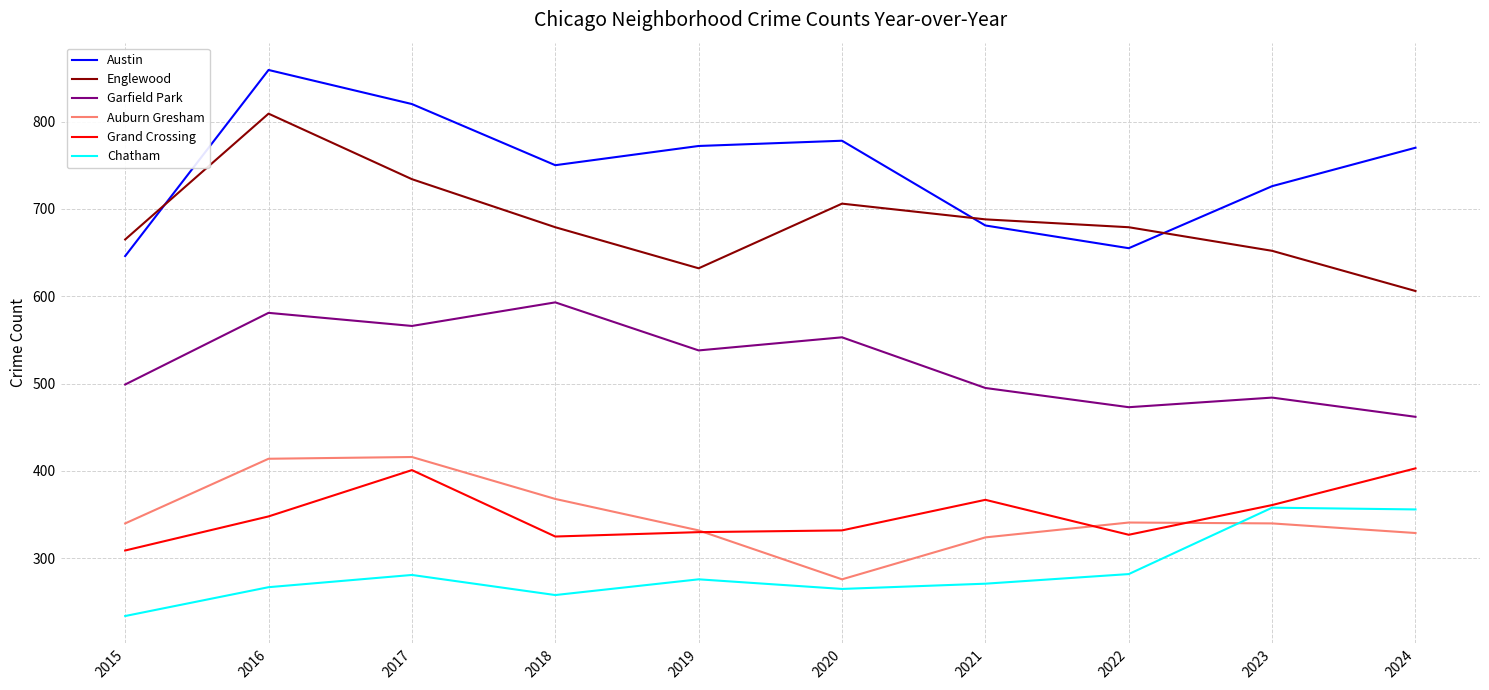

At which label does Chatham first exceed 276?

2017